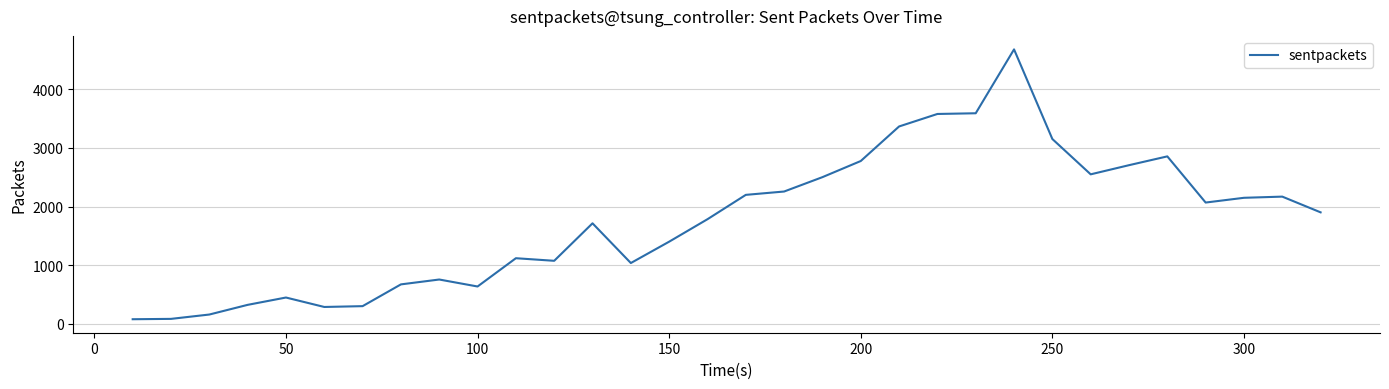

What is the difference between the maximum and minimum values?

4600